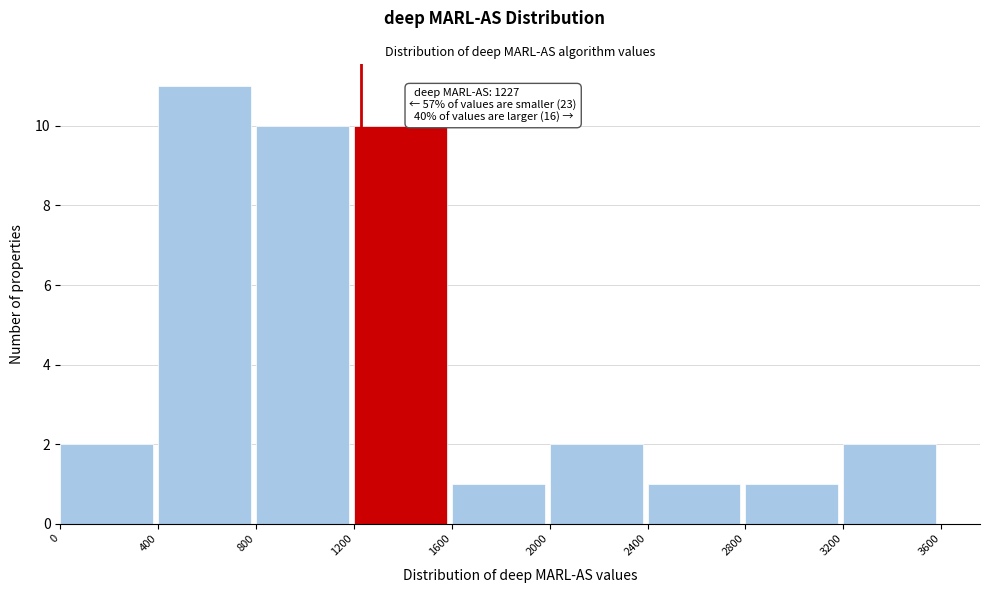

Over which range of the x-axis is the bar tallest?

400 to 800